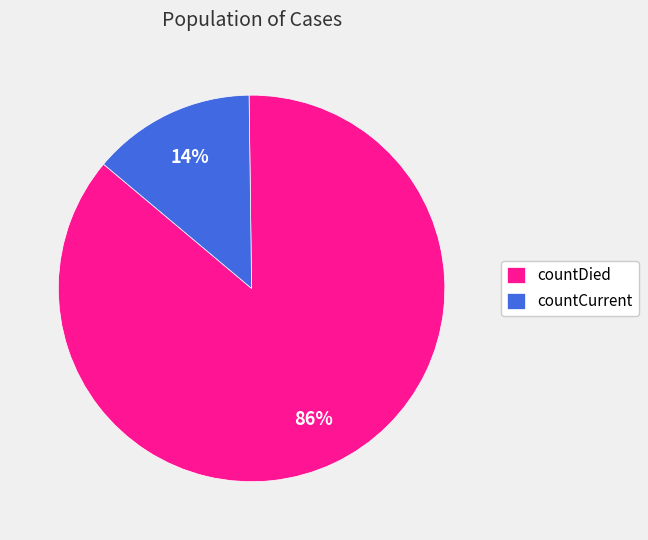

Which category accounts for the majority?

countDied